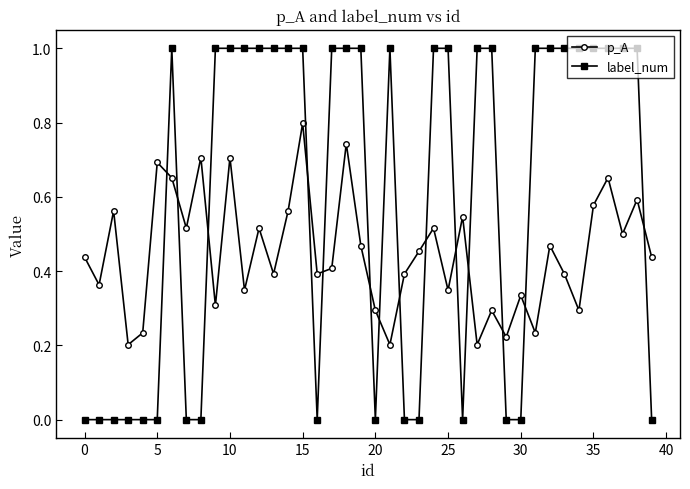

Rank the series by their average value, from lowest to highest.

p_A, label_num